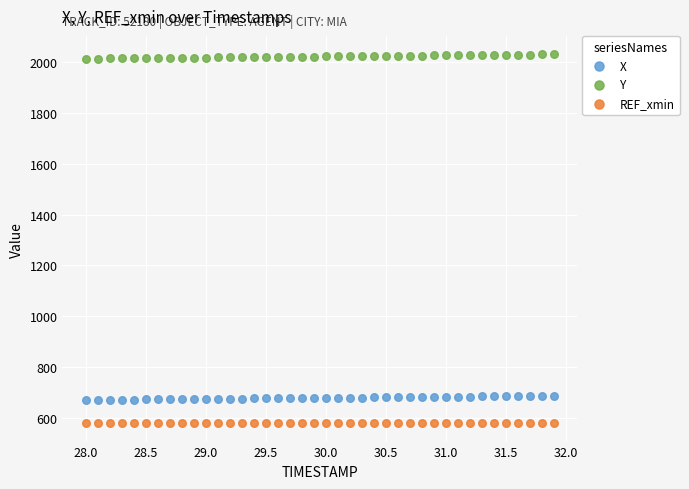

What are all the series names shown in the legend?

X, Y, REF_xmin